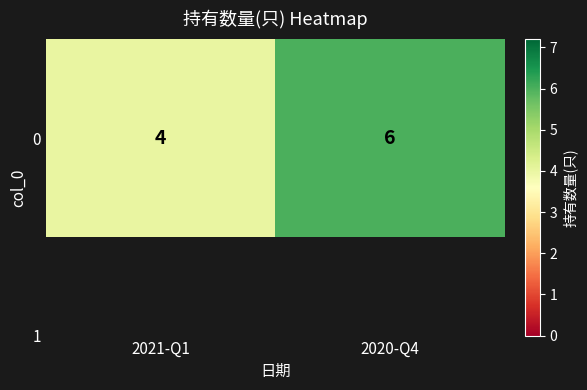

At which label is the value closest to 5?

2021-Q1